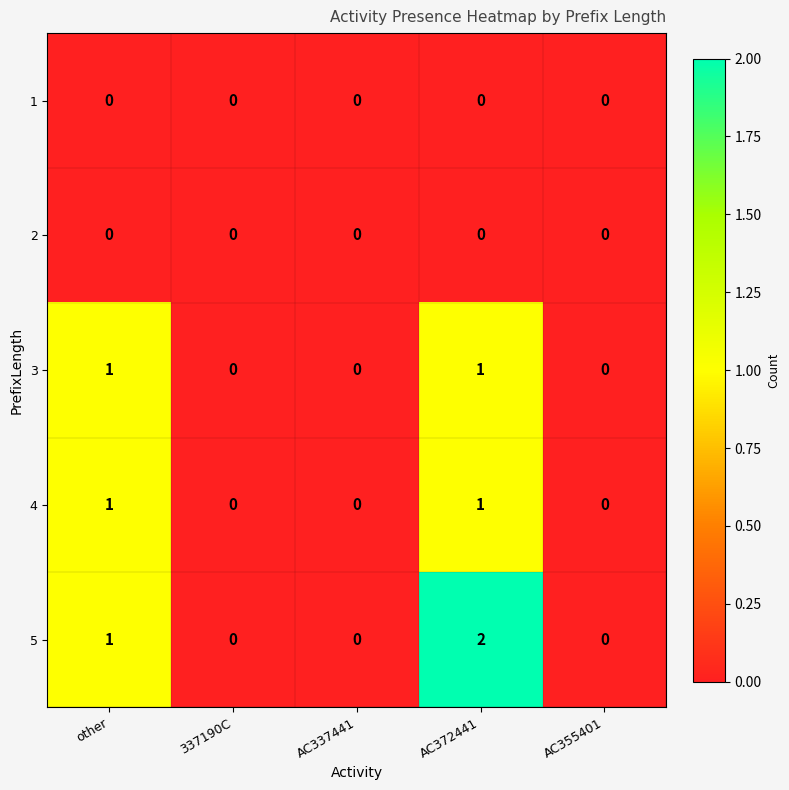

Which series has the widest spread of values?

5